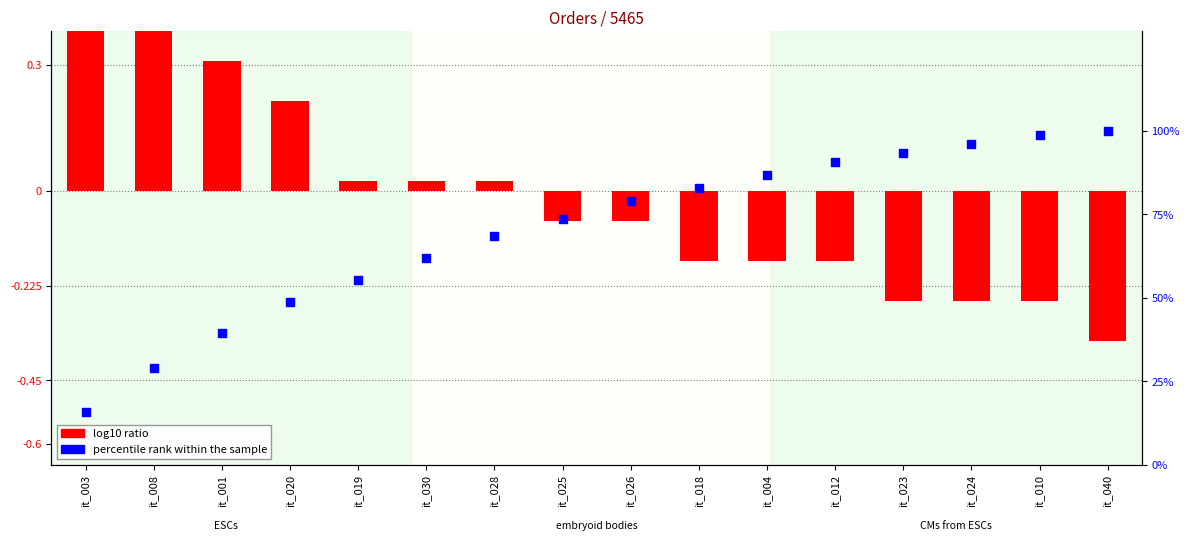

At which category is the sum across all series the highest?

it_040